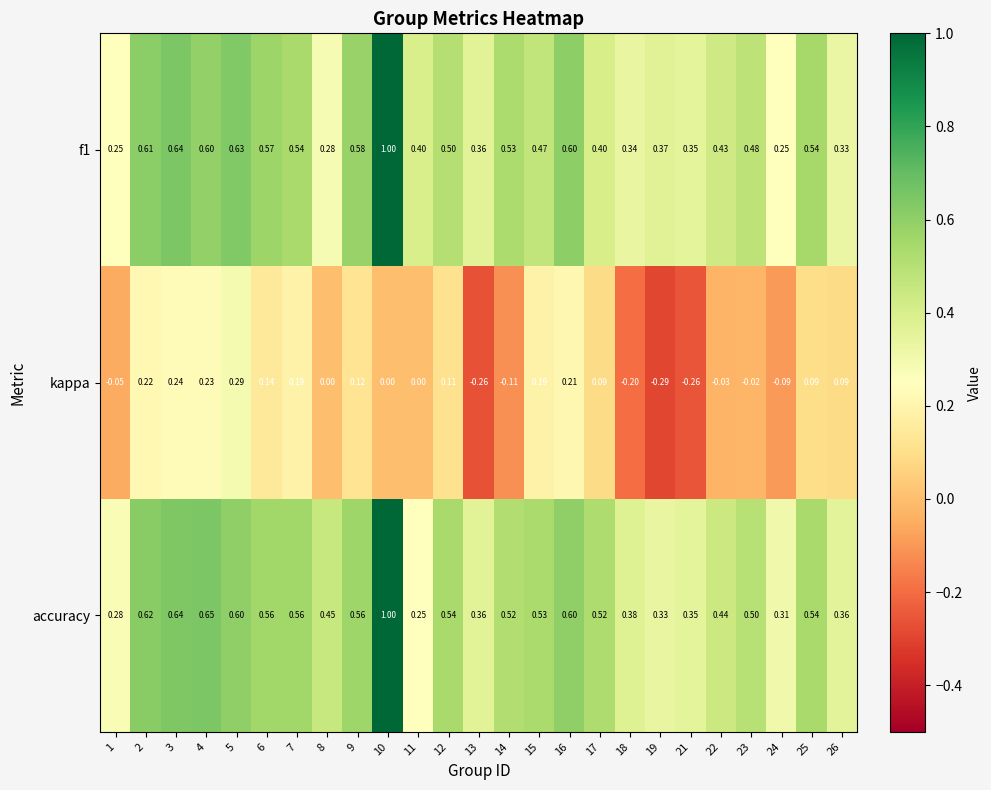

What is the total value across all series at 19?

0.4